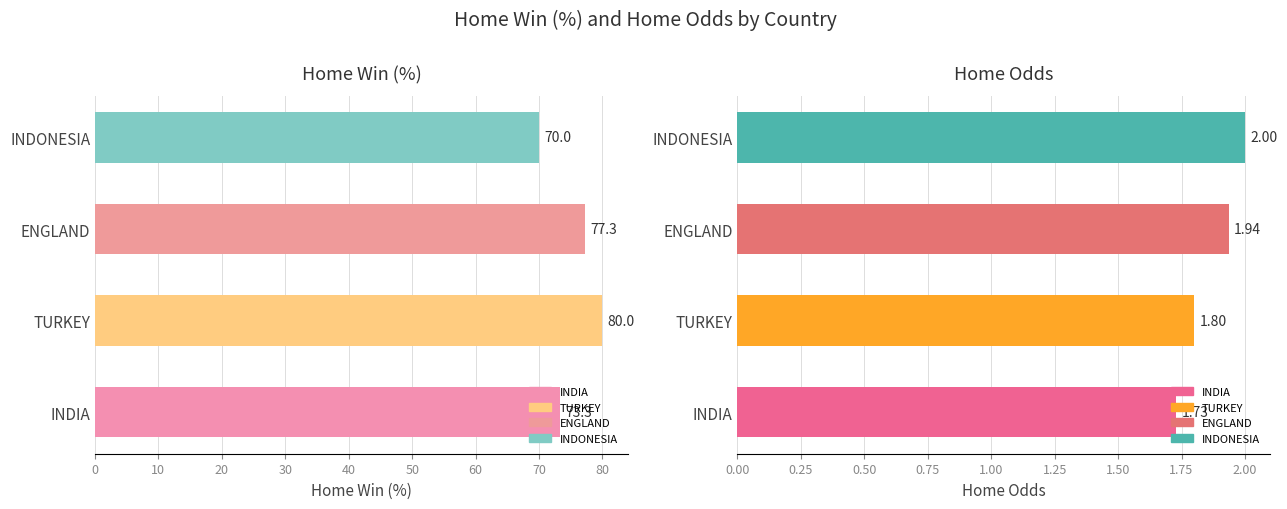

What is the approximate value of Home Win (%) at ENGLAND?

77.3